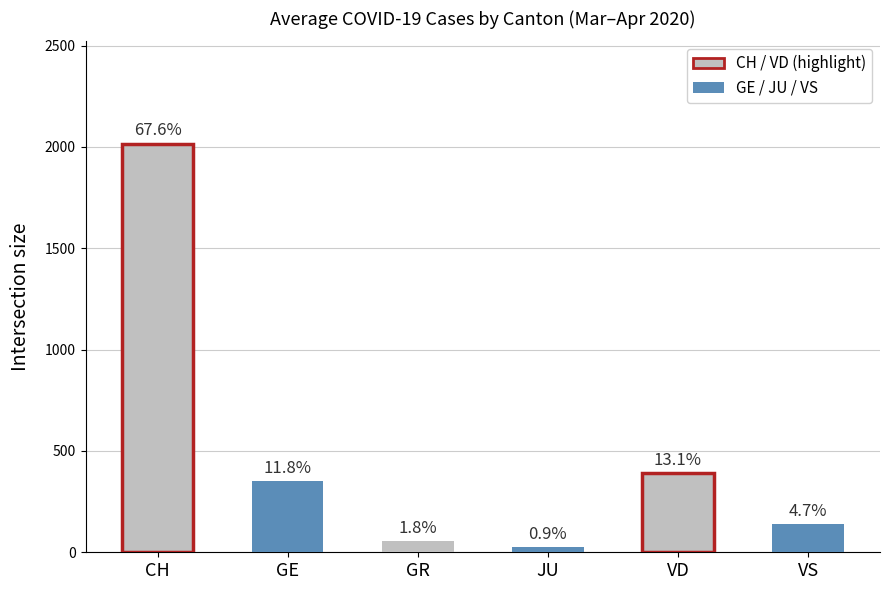

What is the difference between the highest and lowest values at 2020-03-28?

1896